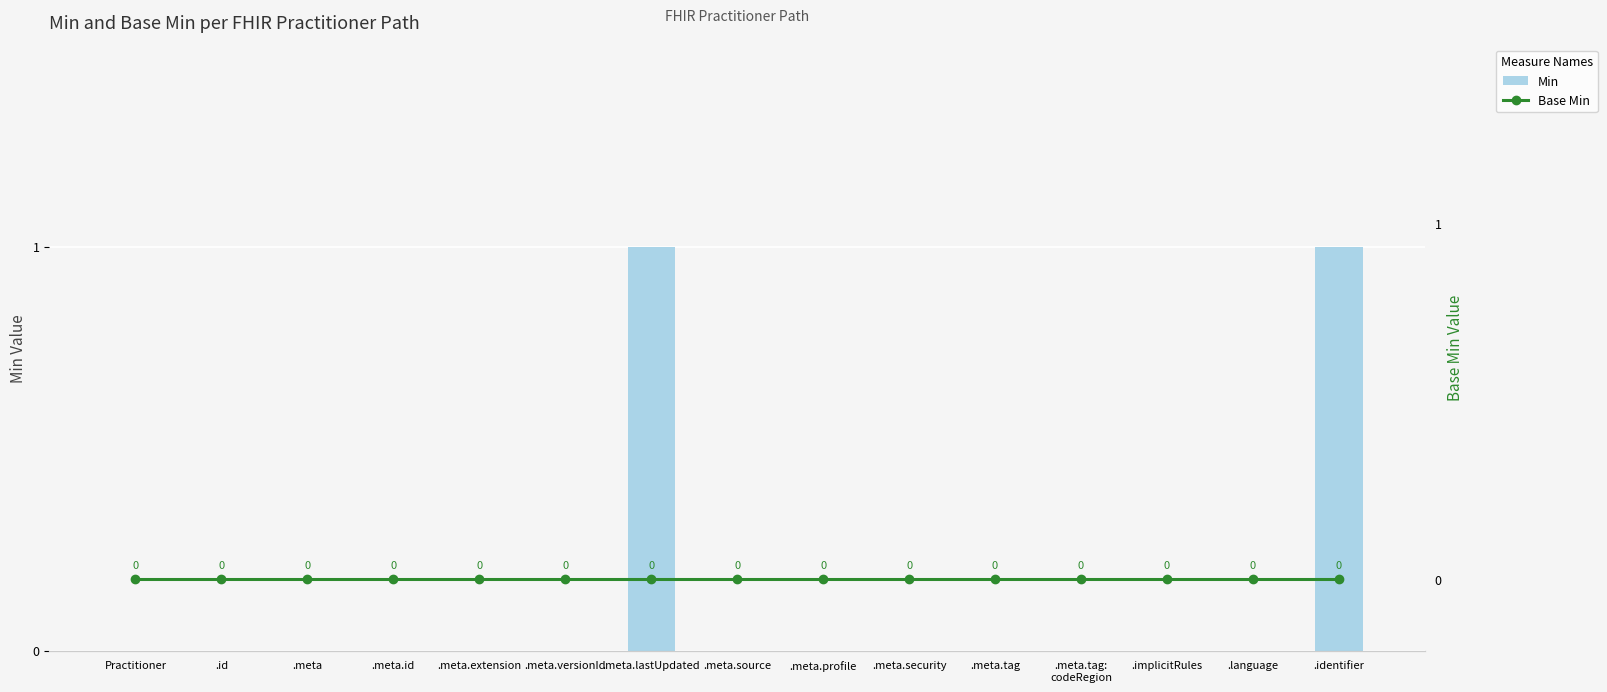

Which series has the largest total across all categories?

Min